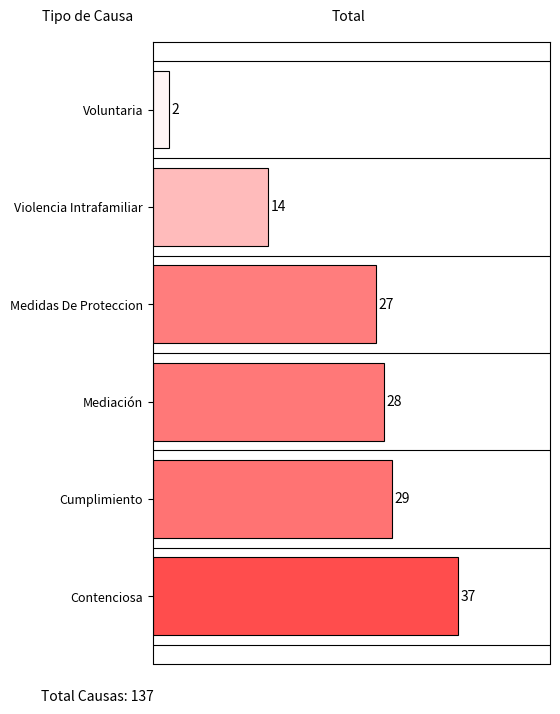

Reading top to bottom, transcribe all the data shown in this chart.

Voluntaria=2	Violencia Intrafamiliar=14	Medidas De Proteccion=27	Mediación=28	Cumplimiento=29	Contenciosa=37